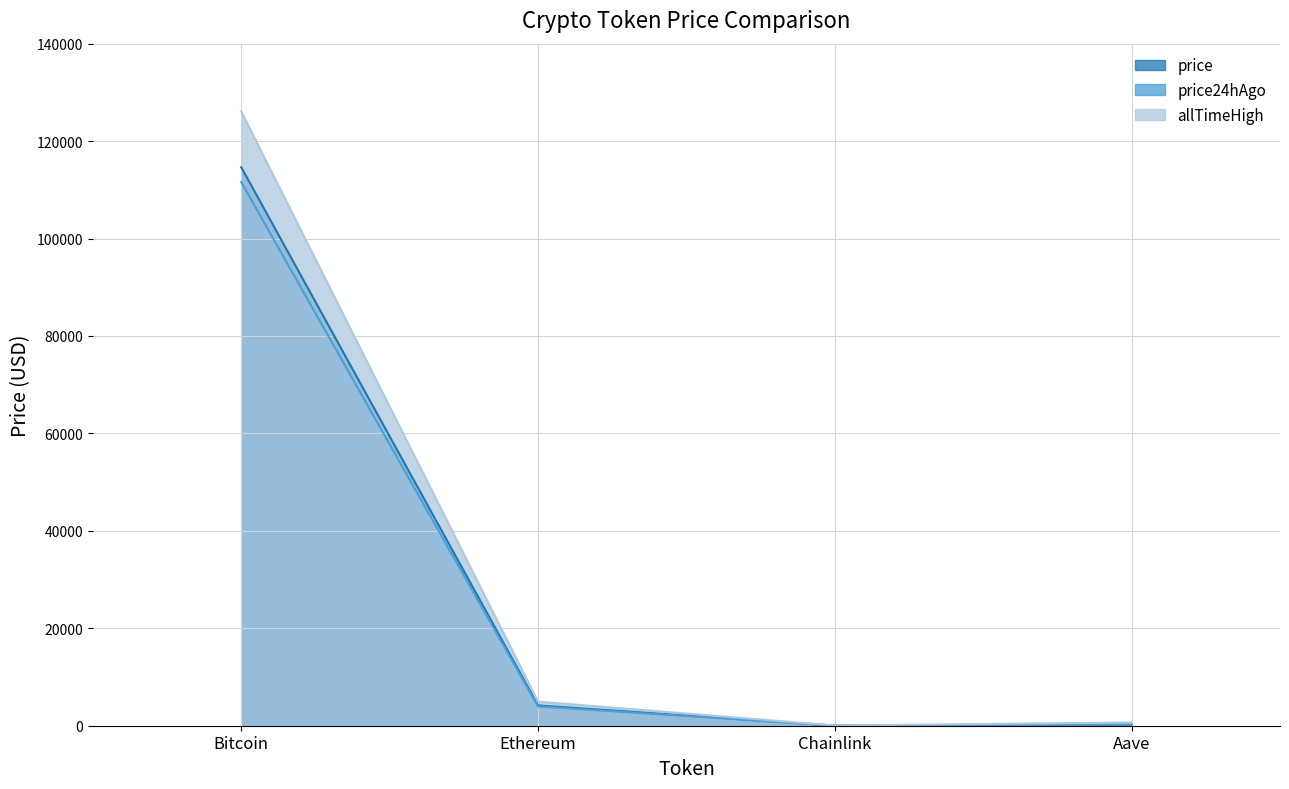

Which series has the widest spread of values?

allTimeHigh